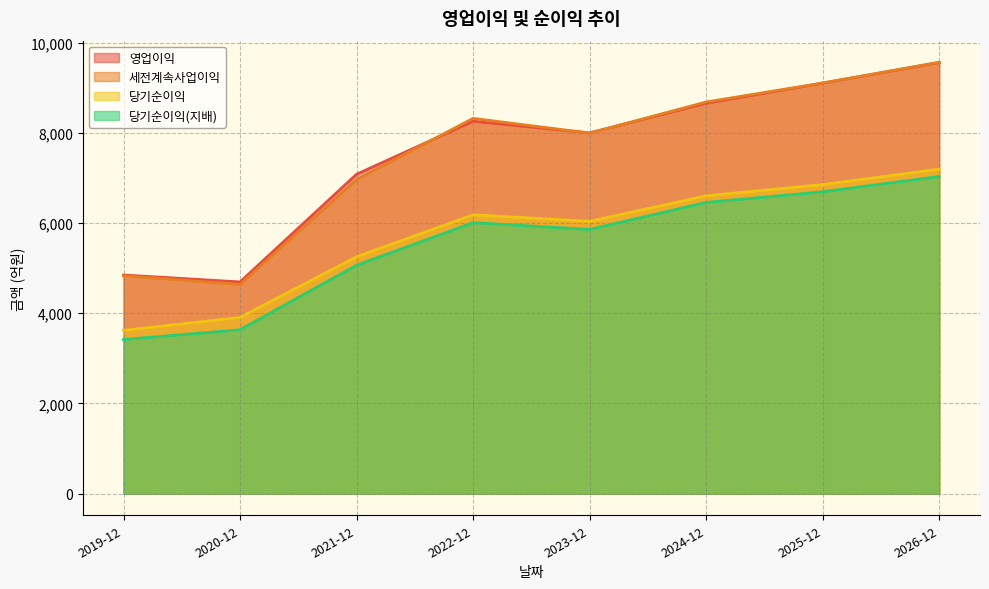

Which series changed the most between 2021-12 and 2023-12?

세전계속사업이익